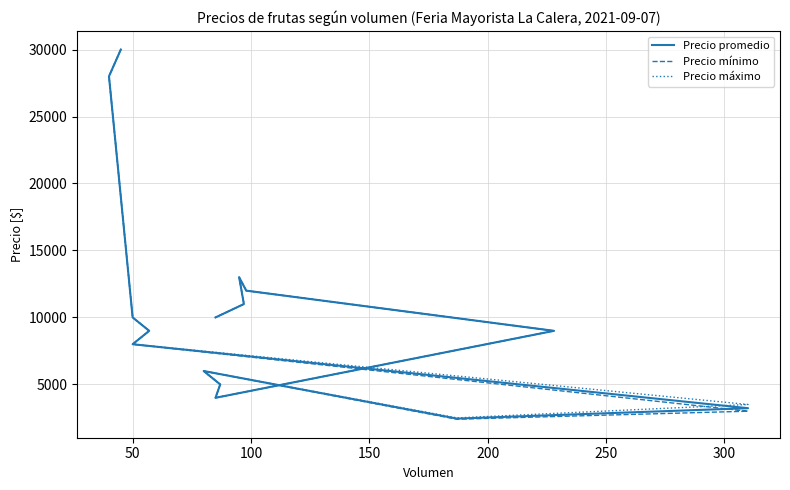

How many data points does each series have?

15